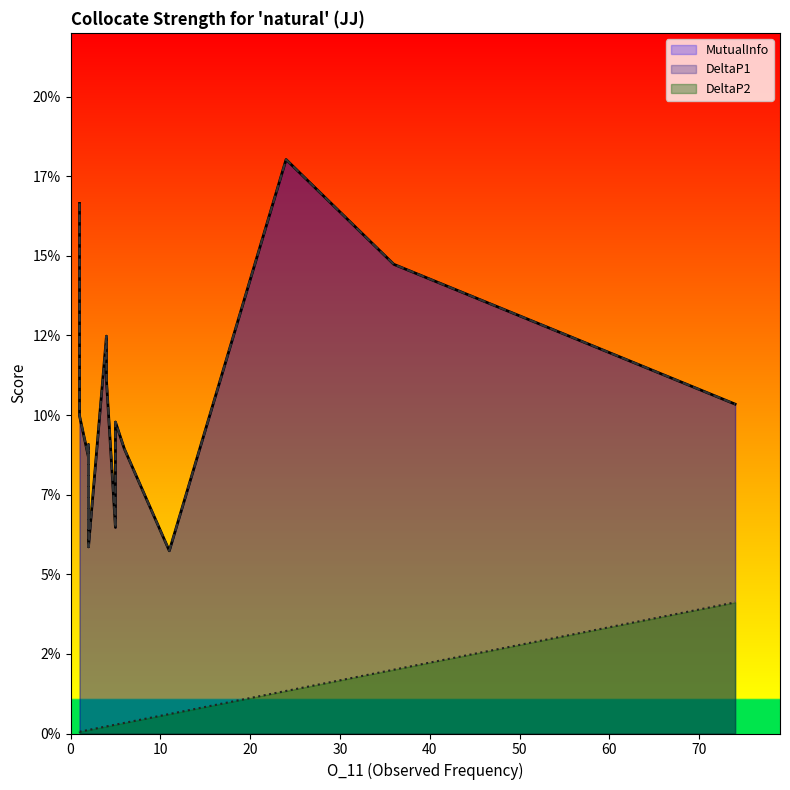

What is the label of the 13th point from the right?

4